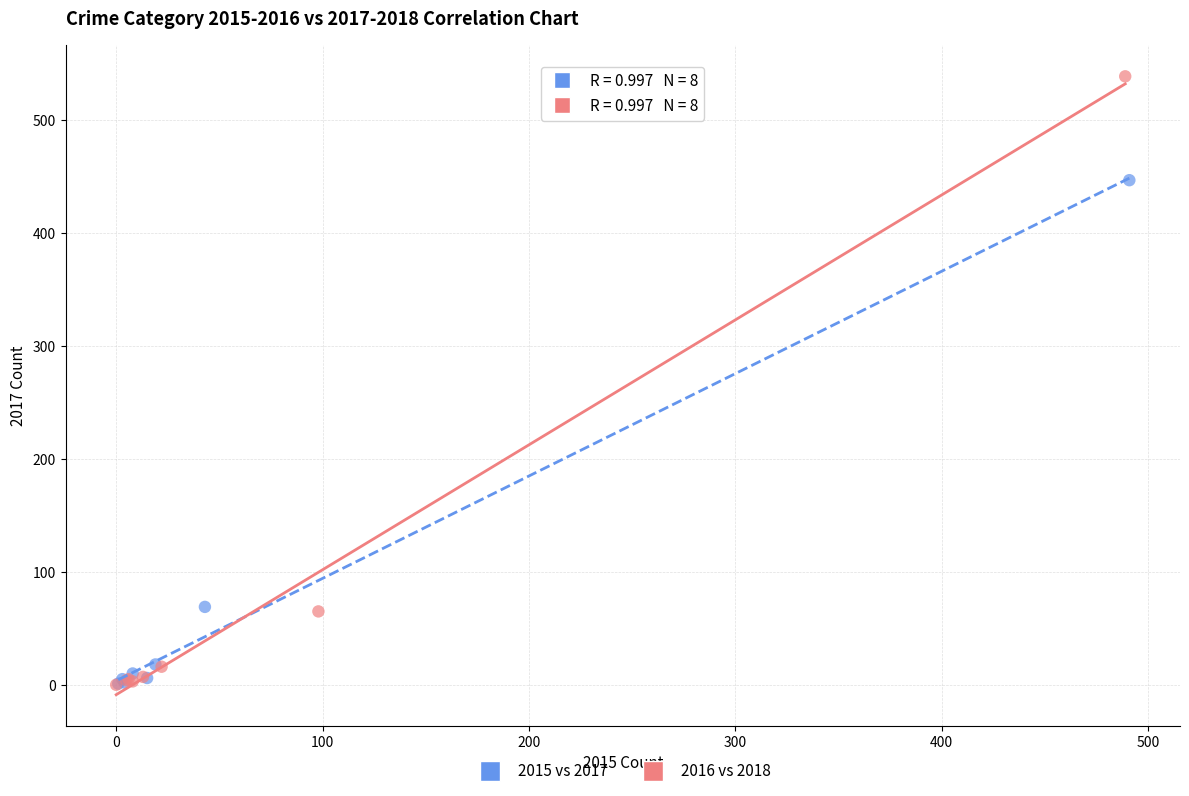

Which series contains the highest Y value?

2016 vs 2018